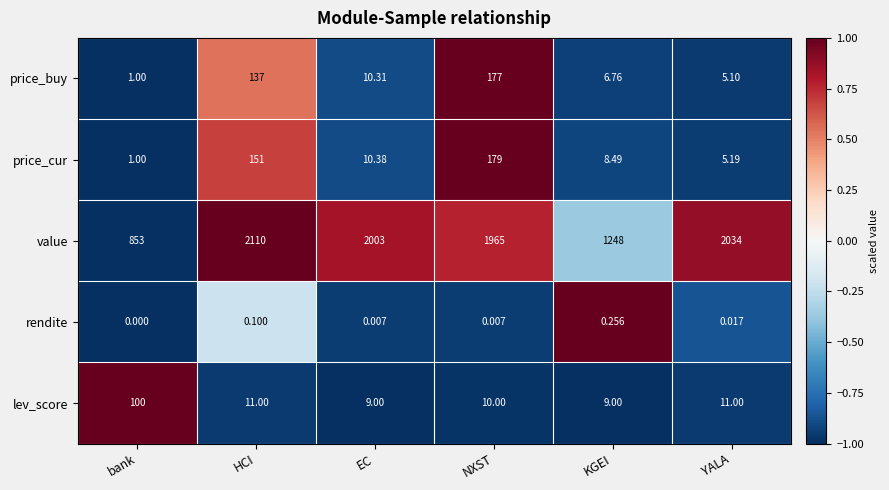

How many categories are shown in the chart?

6